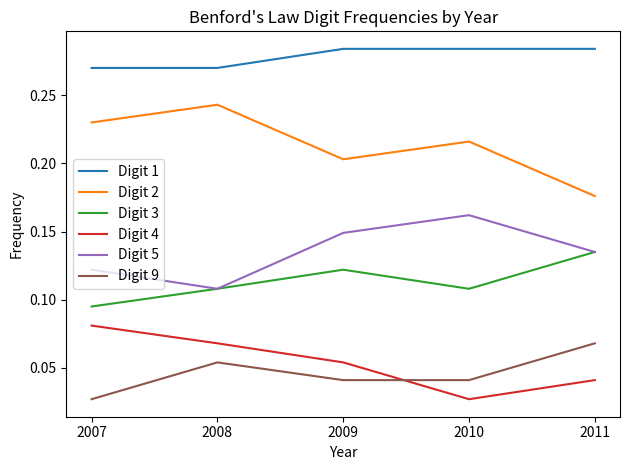

Between which two adjacent categories do Digit 4 and Digit 9 first intersect?

2009 and 2010